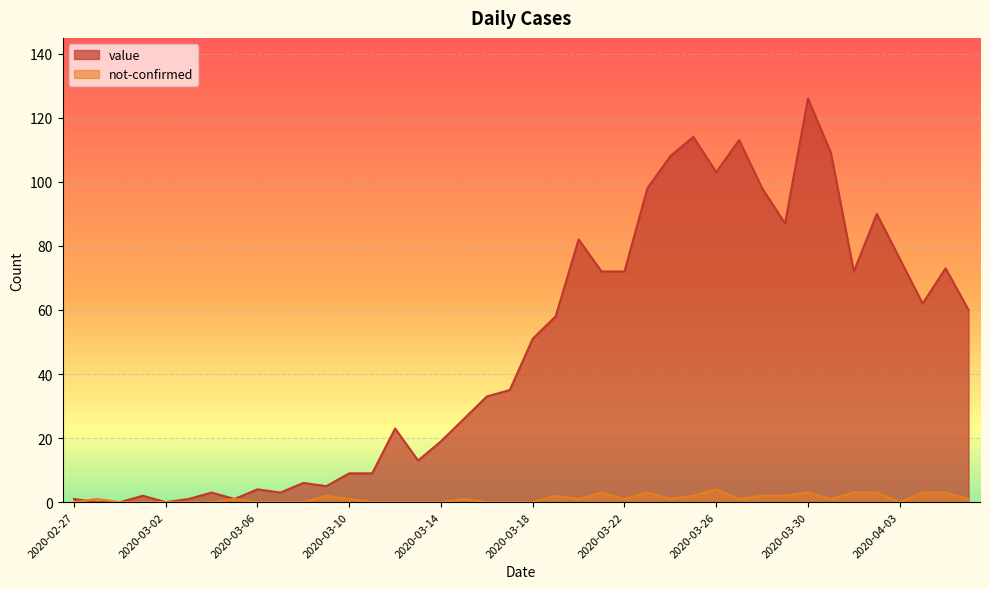

How many interior local peaks does the not-confirmed series have?

9